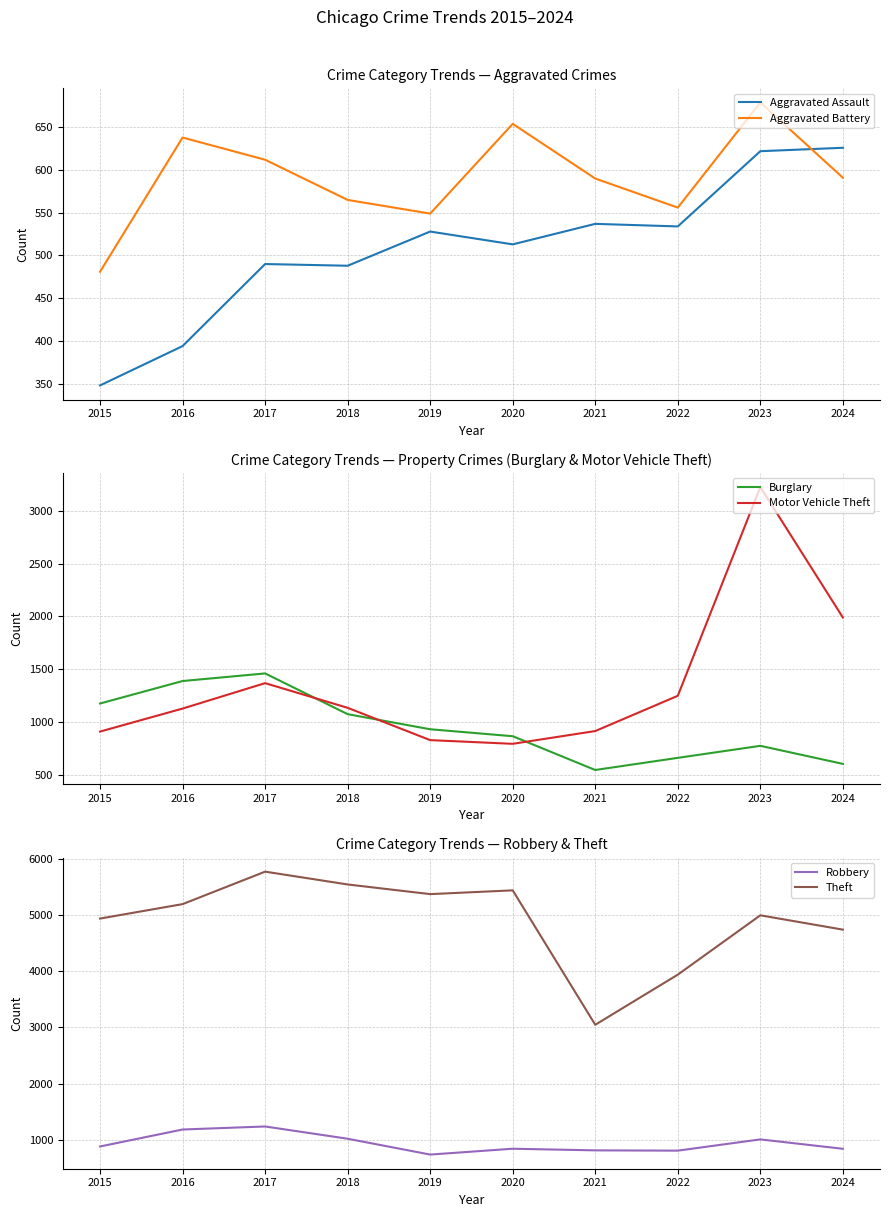

The value of Burglary at 2019 is 931. True or false?

True